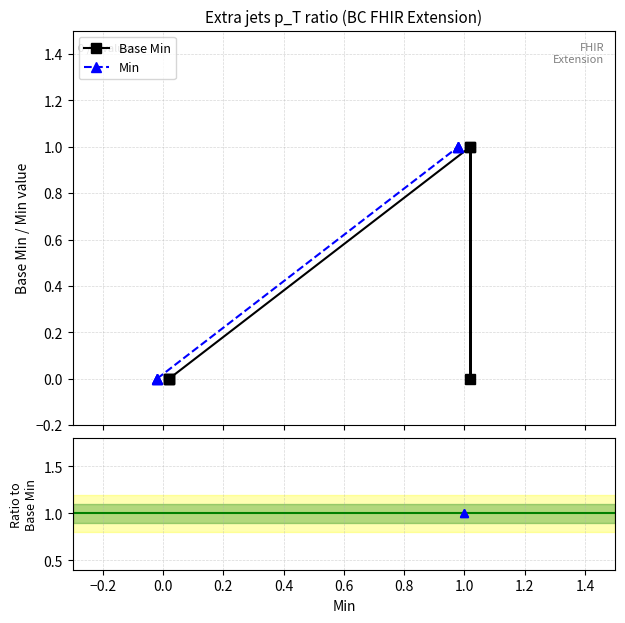

True or false: Min / Base Min has a value of nan at 0.0.

False